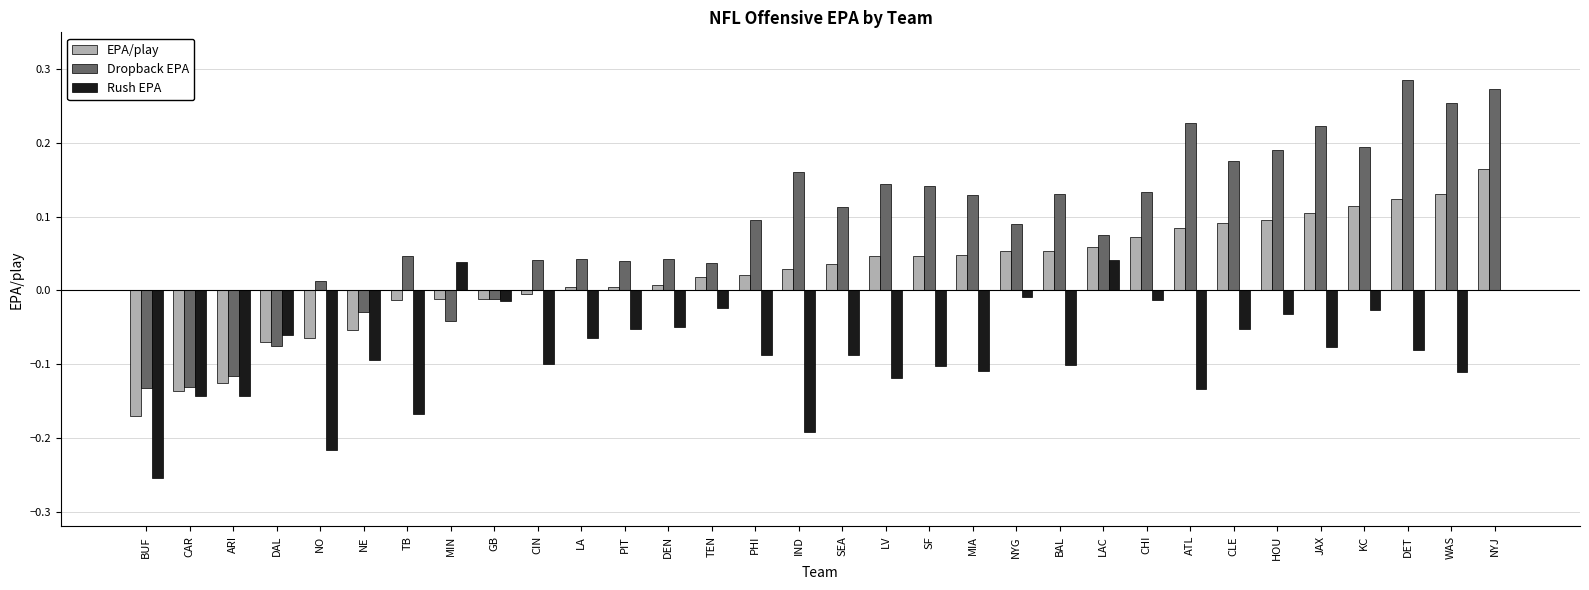

Is it true that EPA/play equals 0.0 at IND?

True